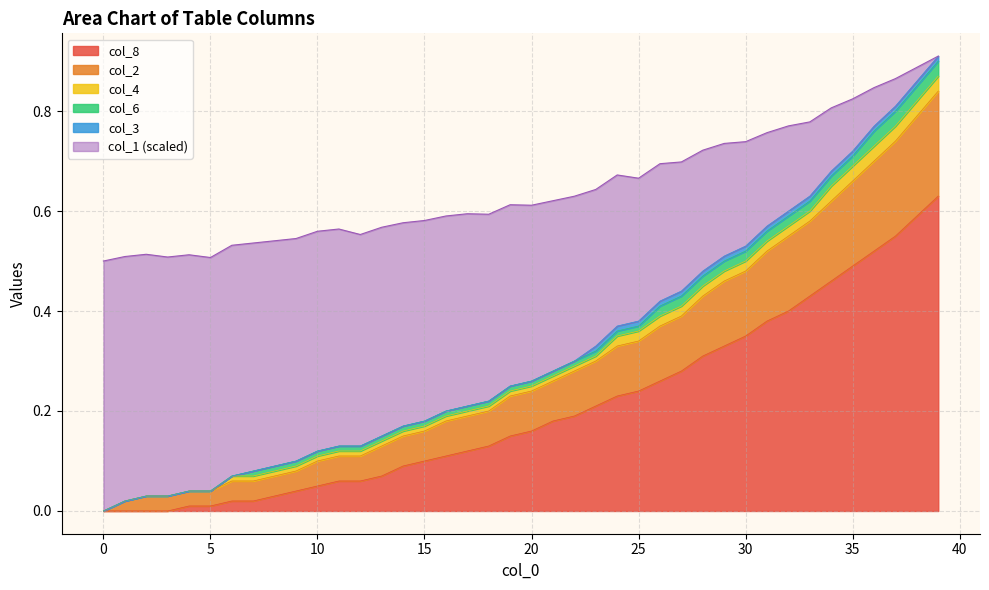

The value of col_8 at 38 is 1.0. True or false?

False